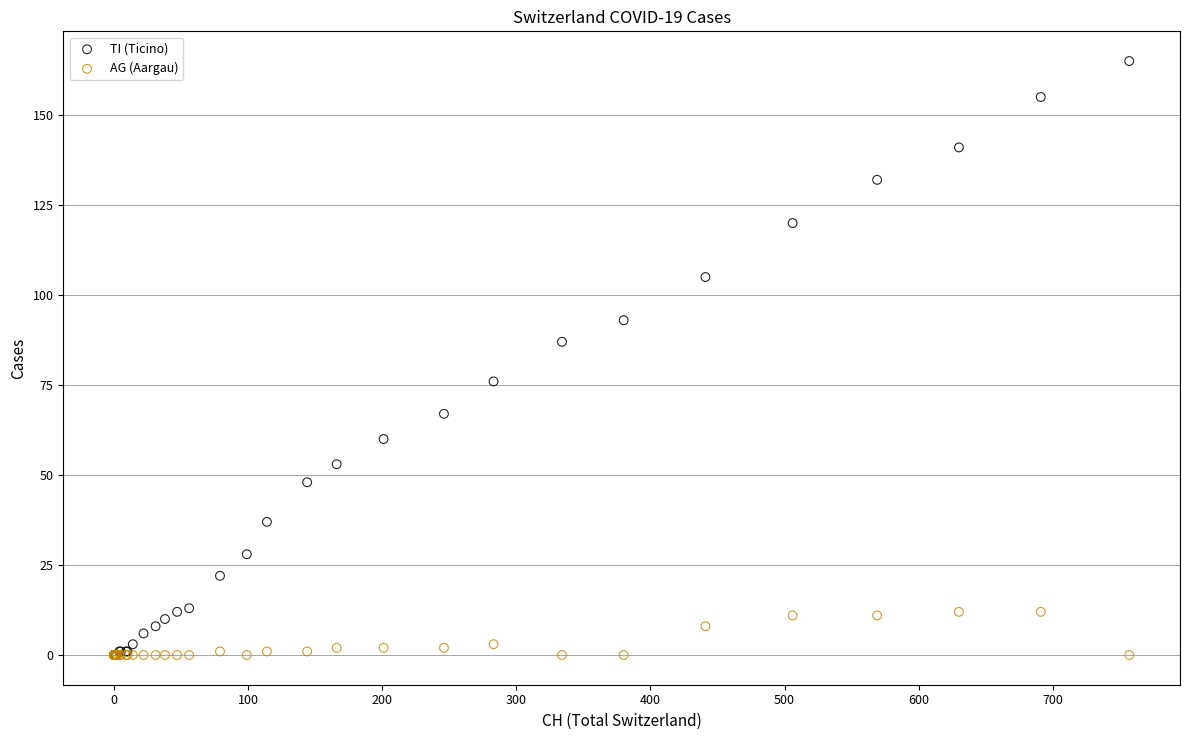

What are all the series names shown in the legend?

TI (Ticino), AG (Aargau)